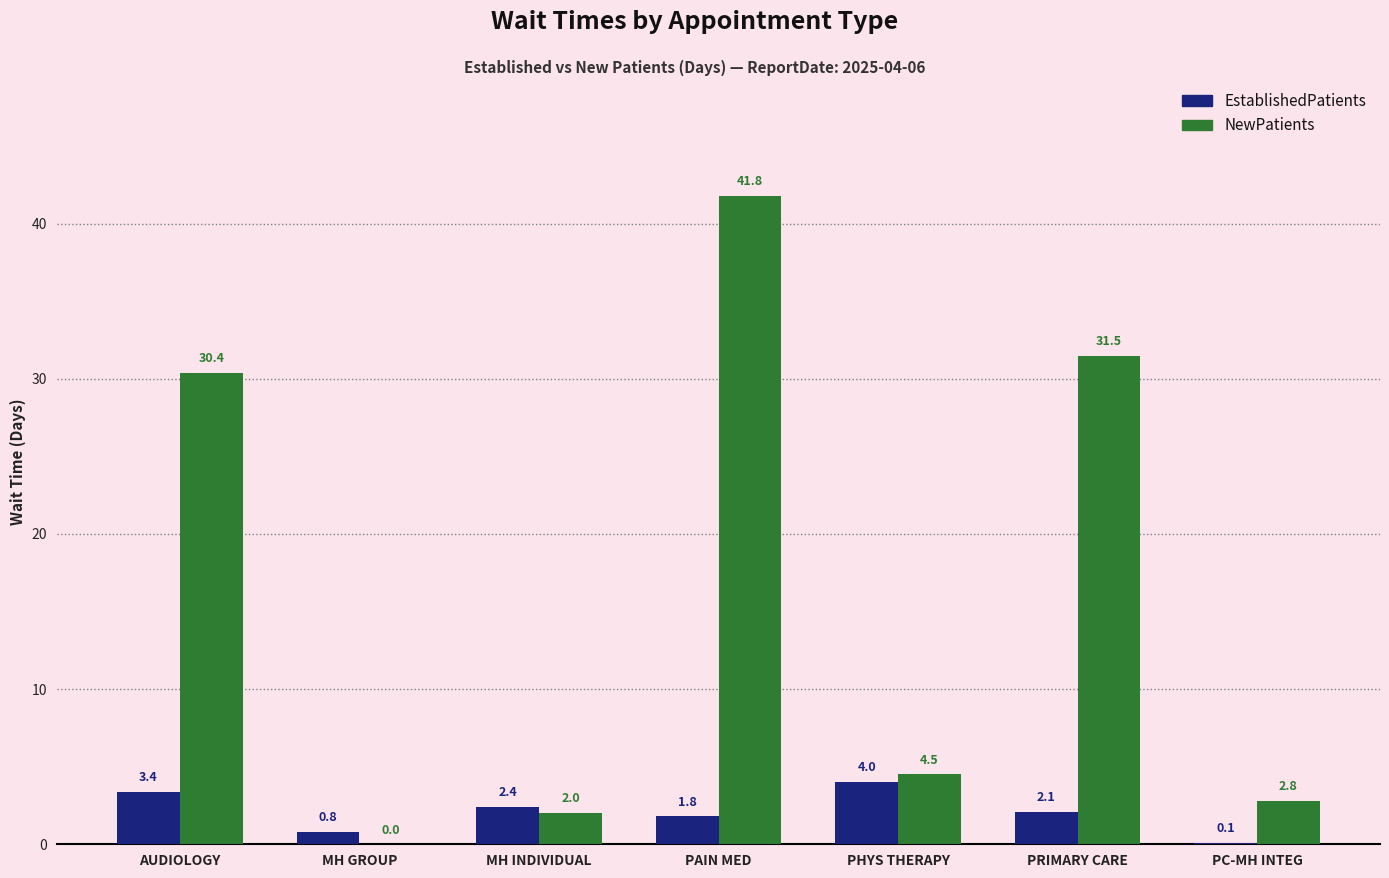

True or false: EstablishedPatients has a value of 0.1 at PC-MH INTEG.

True